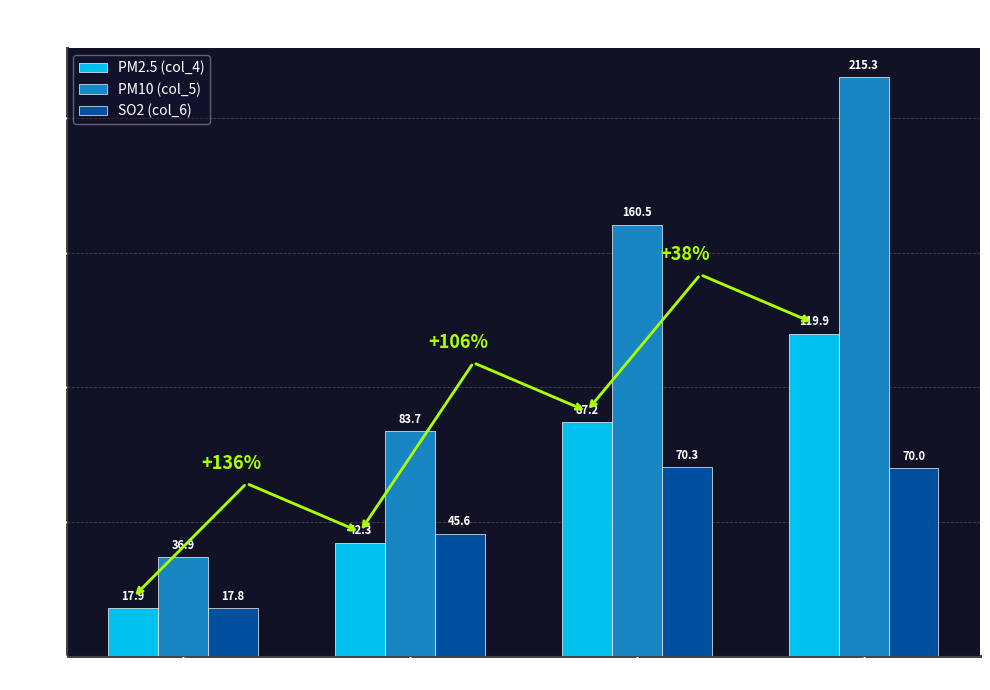

What is the sum of the PM10 (col_5) values at 轻度污染 and 优?

197.3